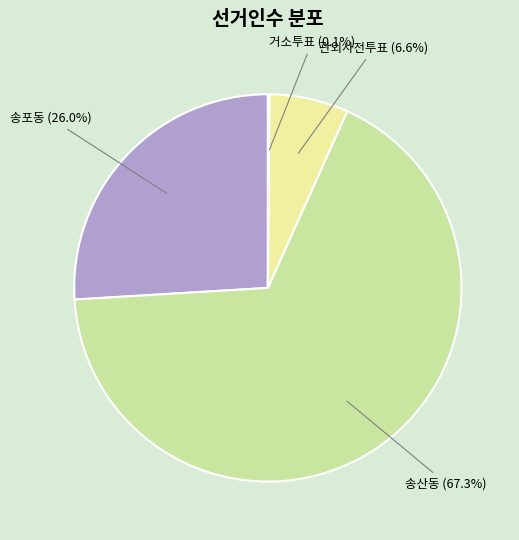

Does any single category account for the majority?

Yes